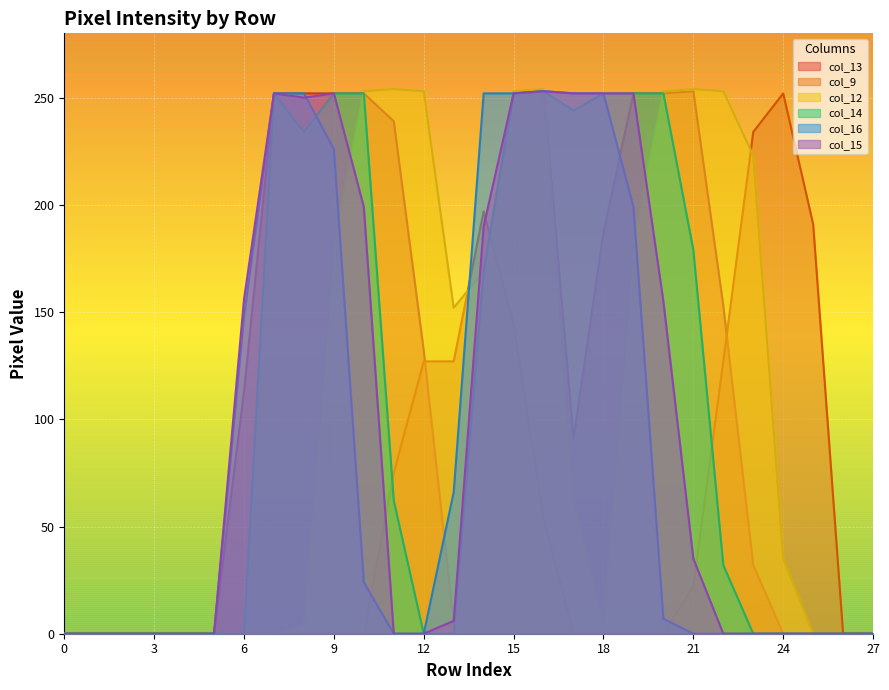

The value of col_13 at 23 is 32. True or false?

True